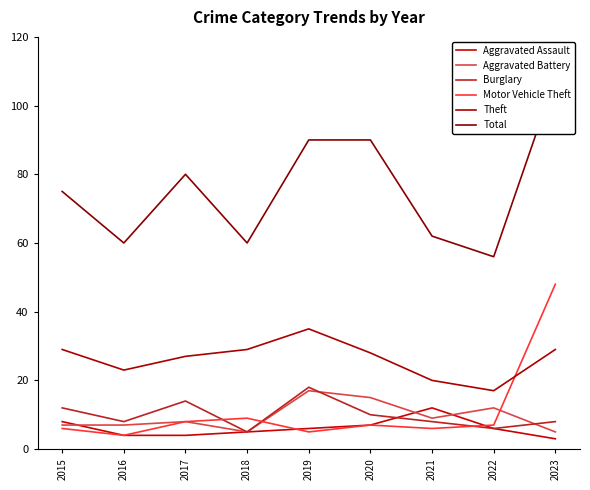

True or false: Burglary has more than 1 points higher than both neighbors.

True